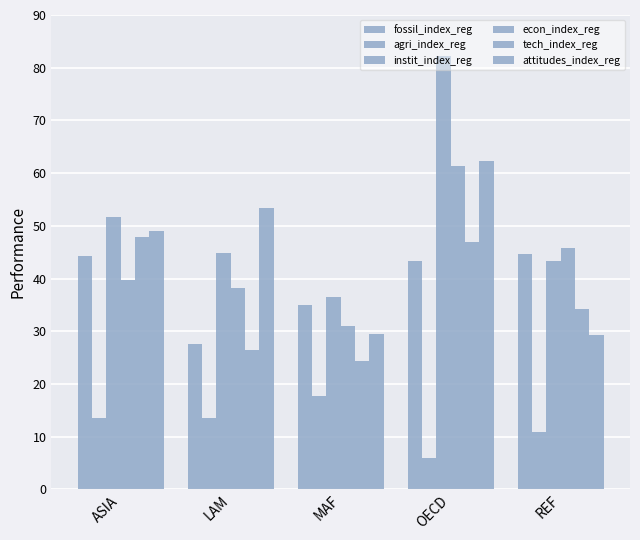

How many categories are shown in the chart?

5